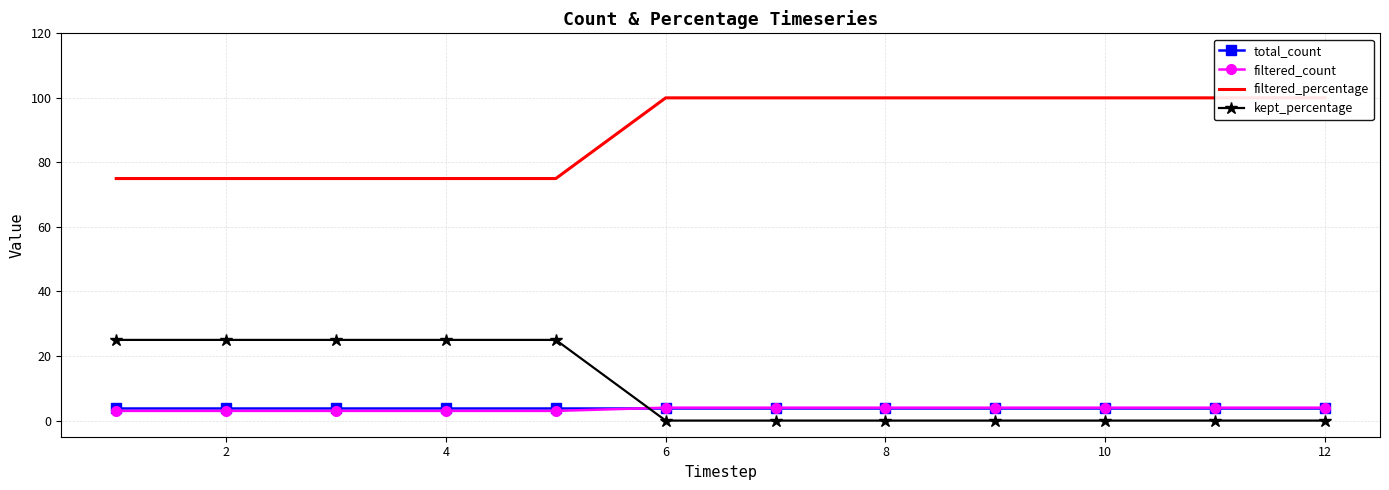

How many intersections are there between filtered_count and kept_percentage?

1